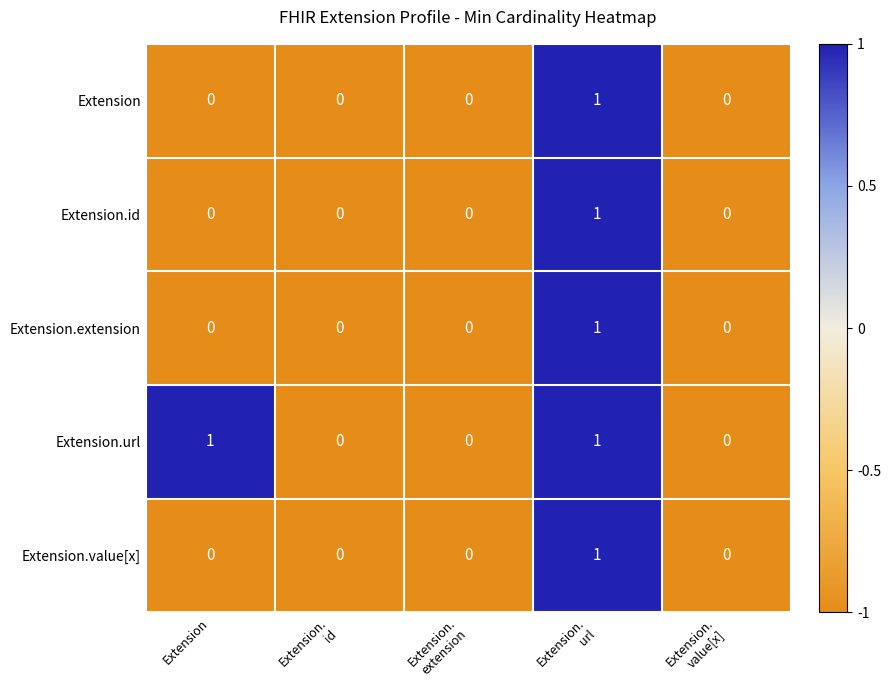

Count the Extension.url values in the range 0 to 1.

5